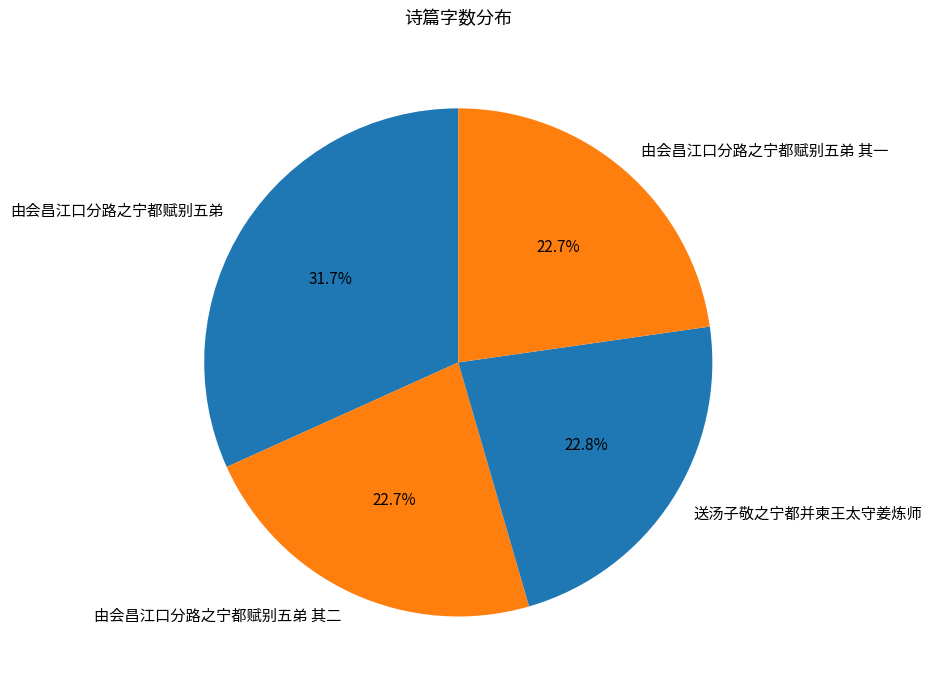

To the nearest percent, what is the difference between the 由会昌江口分路之宁都赋别五弟 and 由会昌江口分路之宁都赋别五弟 其二 slice percentages?

9%